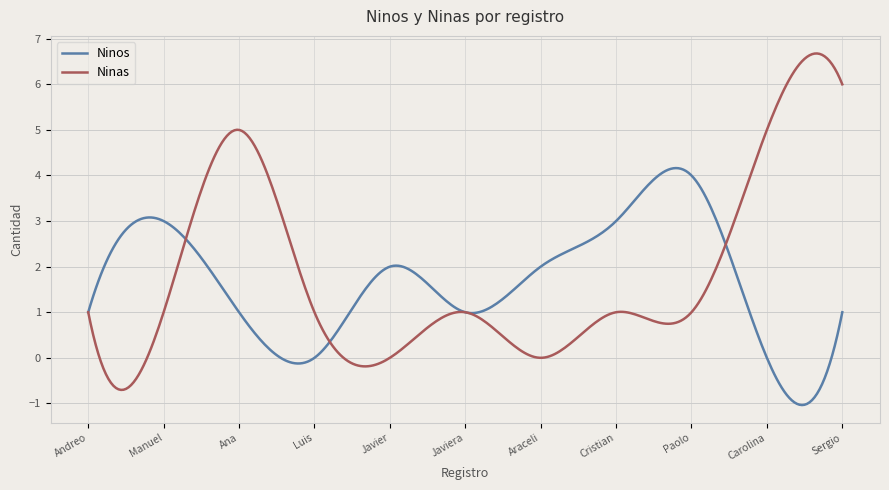

How many categories are shown in the chart?

300